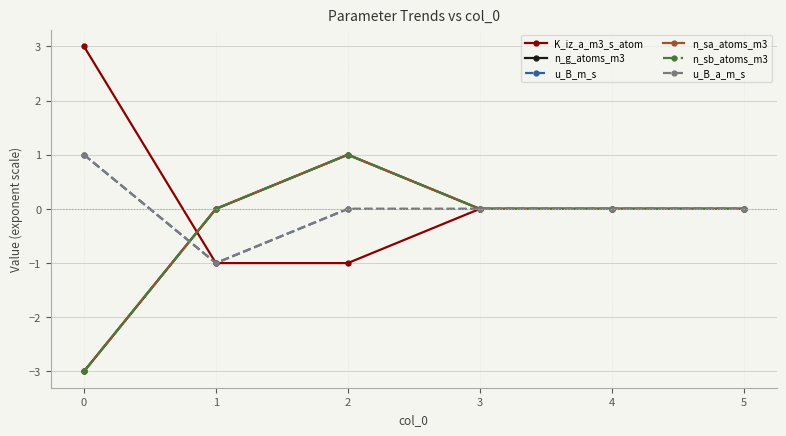

At which category is the sum across all series the highest?

2